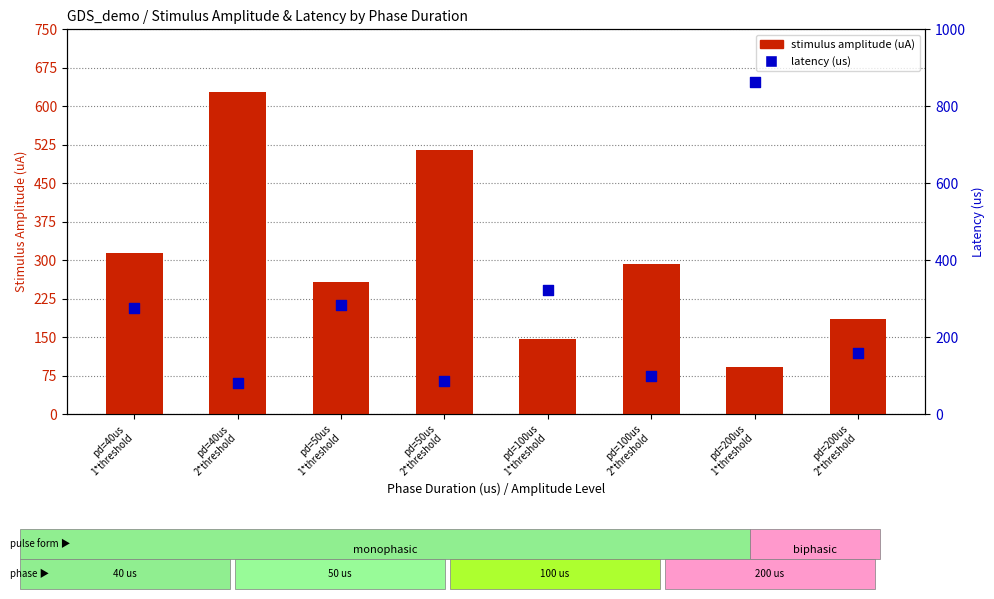

Which series reaches the minimum Y coordinate?

latency (us)